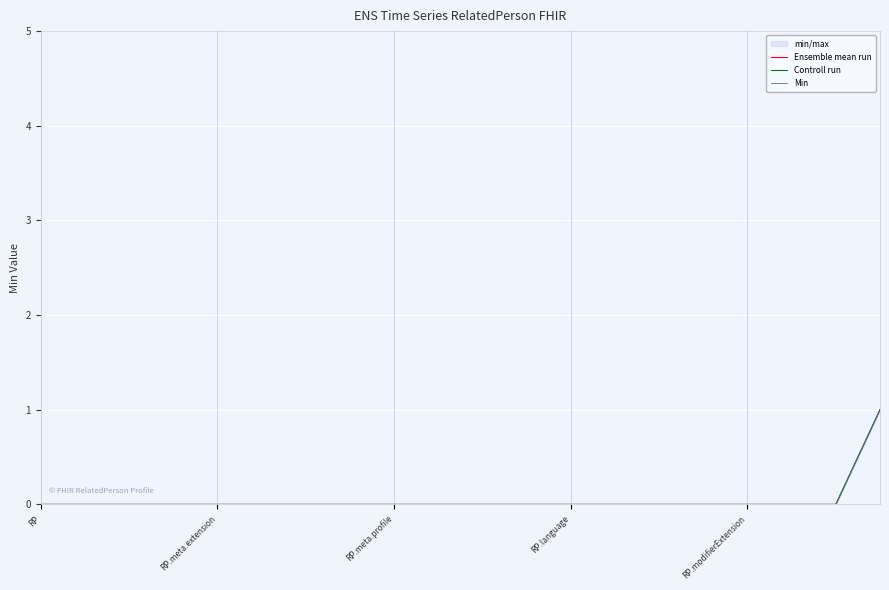

What is the difference between the maximum and minimum values in the Min series?

1